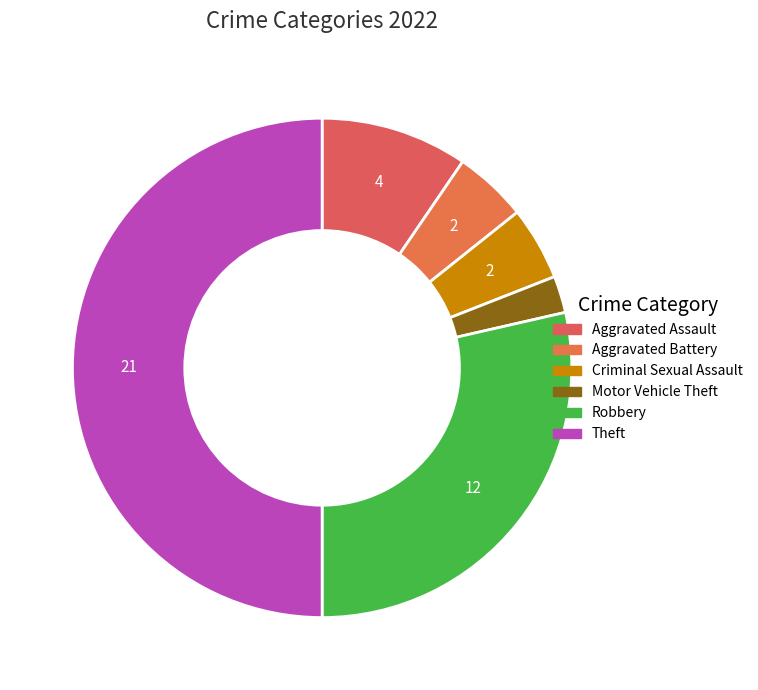

How many segments does this pie chart have?

6